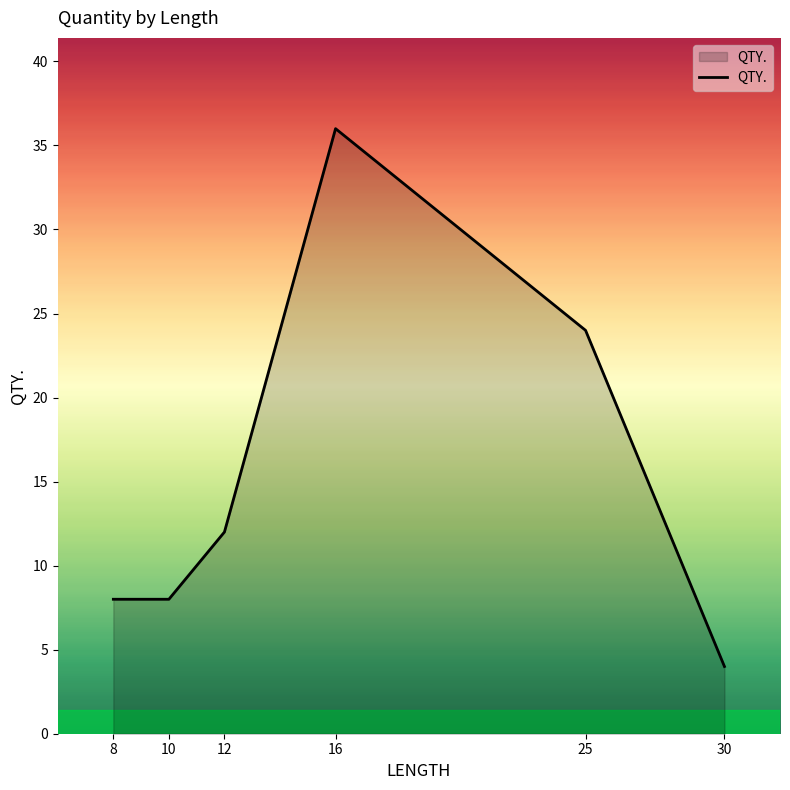

How many categories are shown in the chart?

6